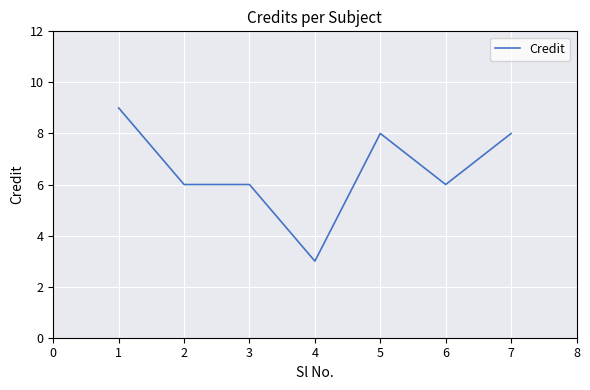

Is it true that the value at 2 is 6?

True